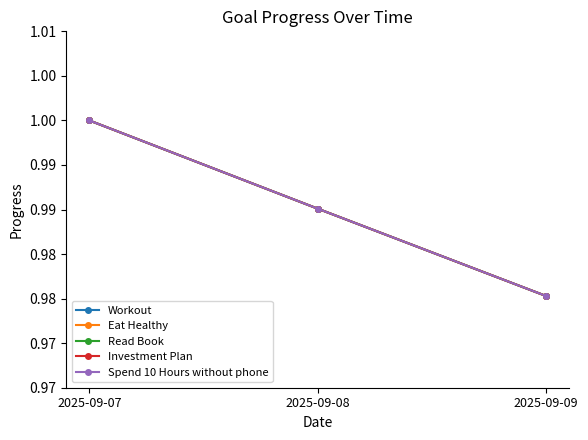

Is this an area chart (filled region under the line)?

No